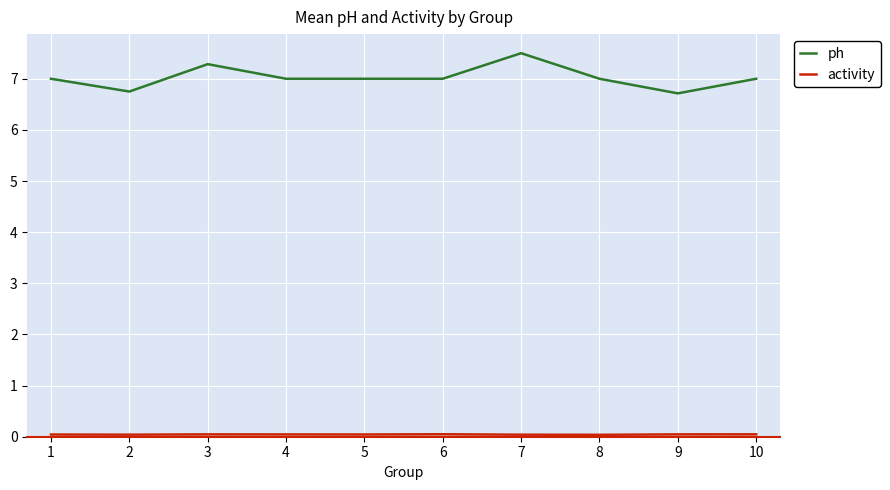

Which series has the widest spread of values?

ph